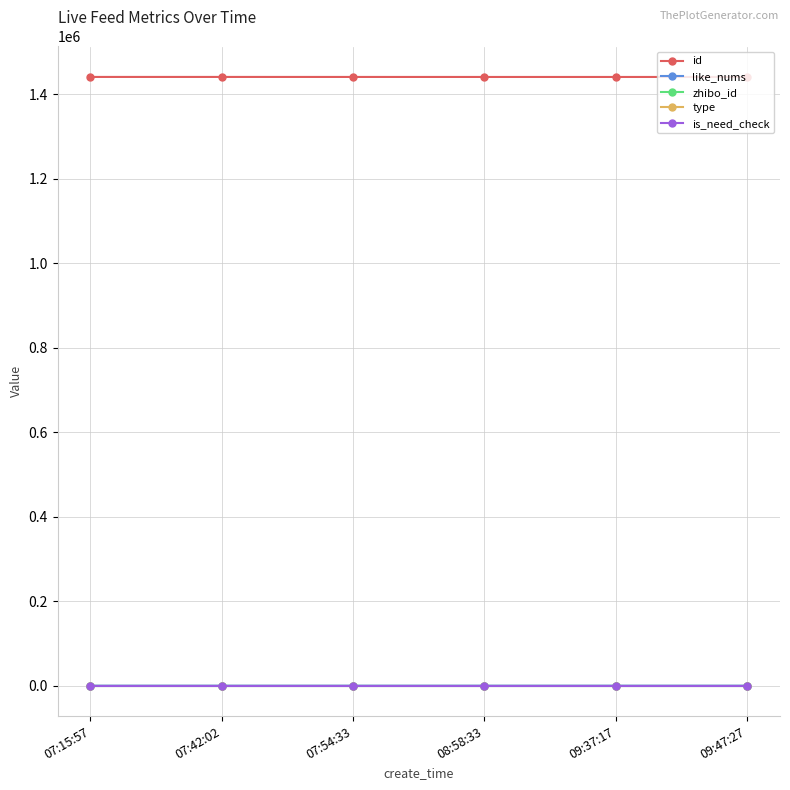

The id series shows 1440874 at 07:42:02. True or false?

True